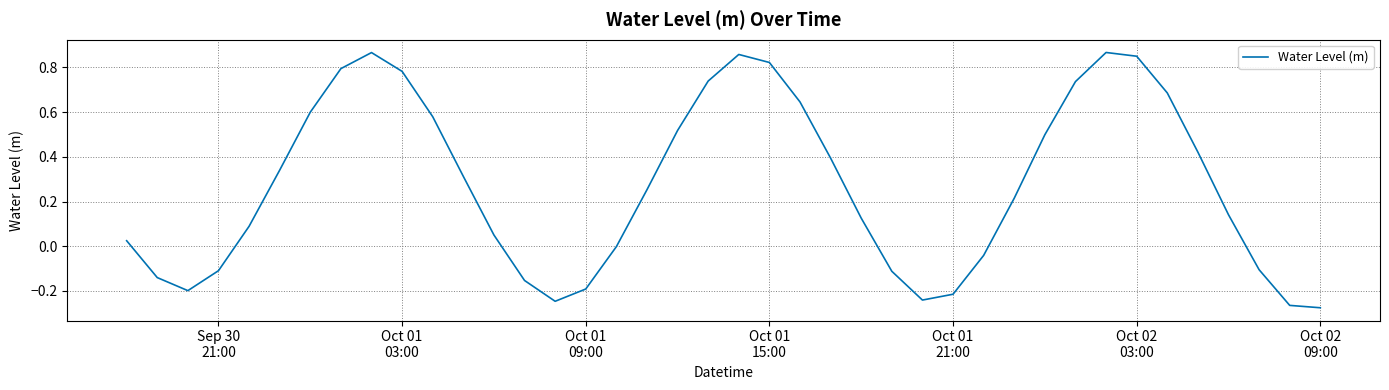

What is the sum of all values?

10.9